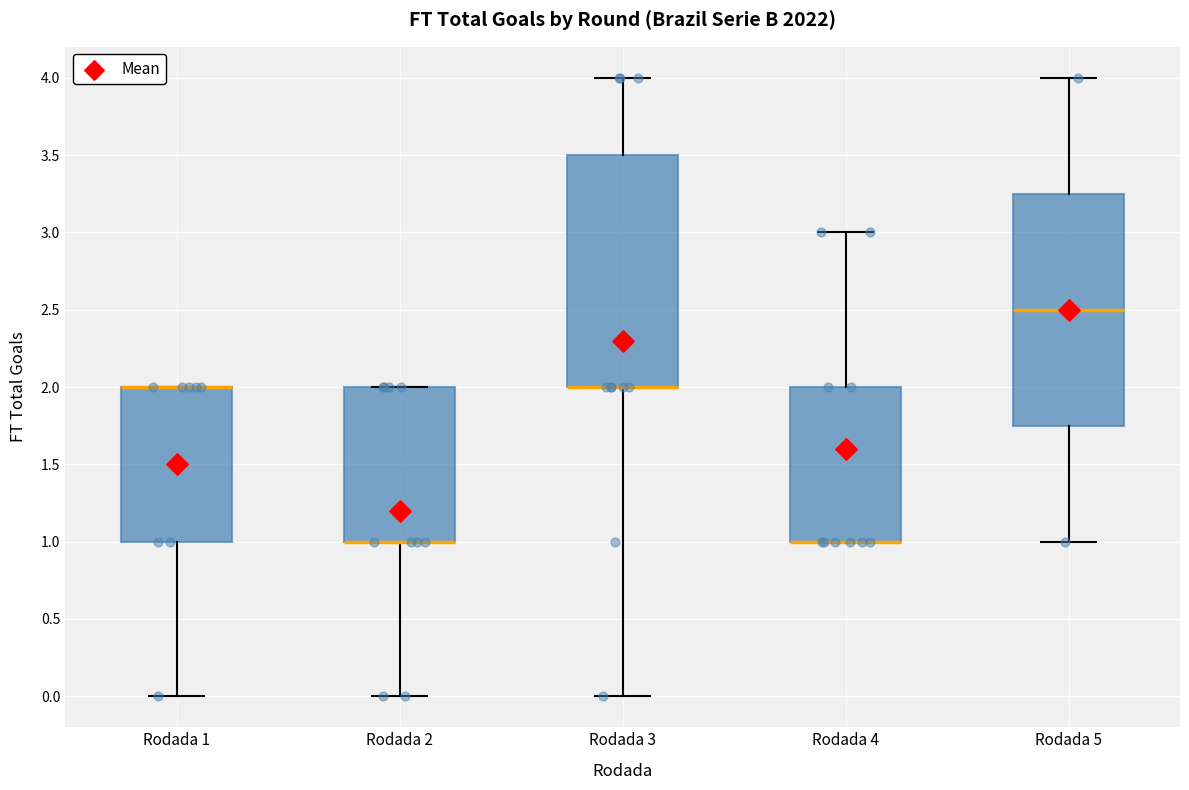

Reading left to right, read every box against the y-axis: the position of its median line, the range the box covers, and the ends of its whiskers. The values are not printed on the chart, so give them approximately, as read against the axis.

Rodada 1: median 2.00 (drawn on the box's upper edge), box 1.00 to 2.00, whiskers 0.00 to 2.00
Rodada 2: median 1.00 (drawn on the box's lower edge), box 1.00 to 2.00, whiskers 0.00 to 2.00
Rodada 3: median 2.00 (drawn on the box's lower edge), box 2.00 to 3.50, whiskers 0.00 to 4.00
Rodada 4: median 1.00 (drawn on the box's lower edge), box 1.00 to 2.00, whiskers 1.00 to 3.00
Rodada 5: median 2.50, box 1.75 to 3.25, whiskers 1.00 to 4.00